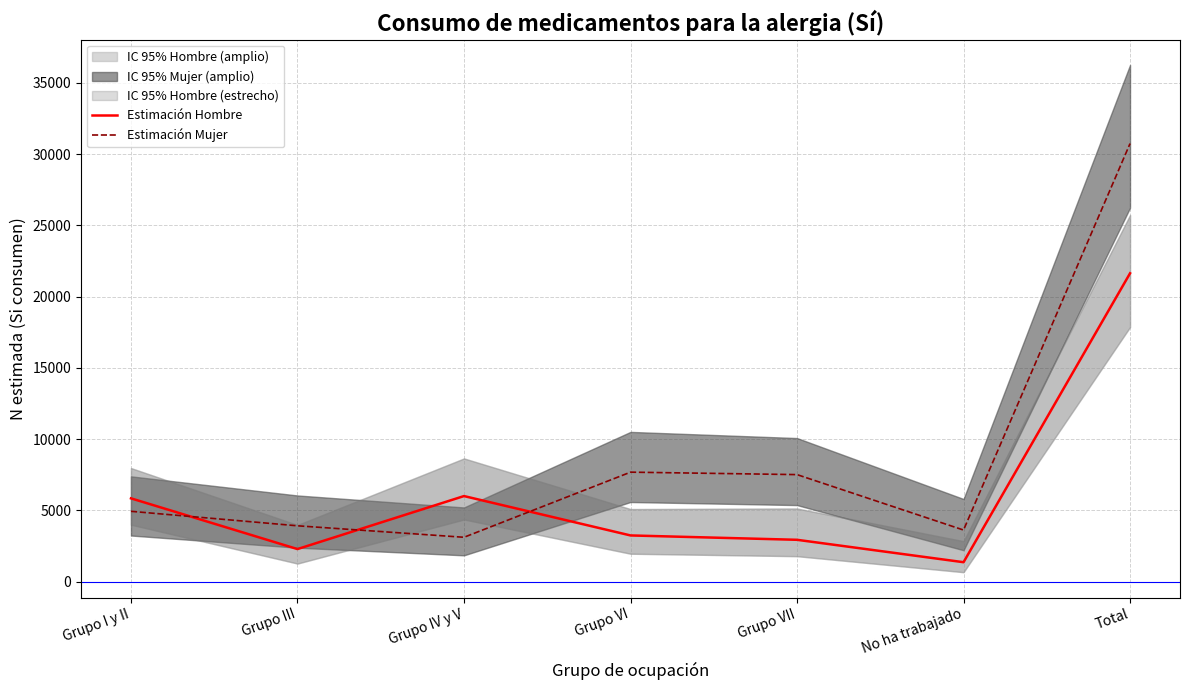

How many interior local valleys does the Estimación Hombre series have?

2